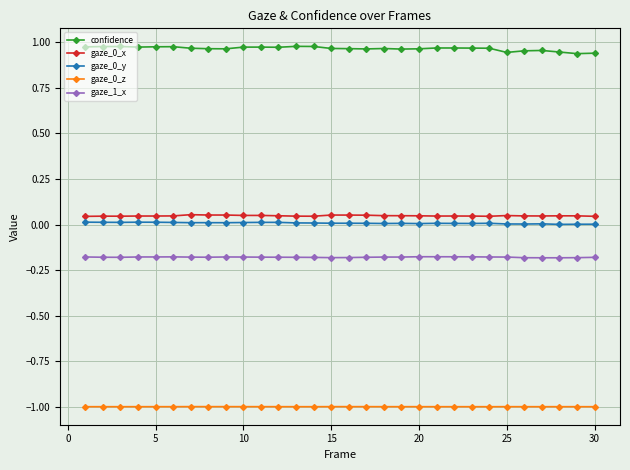

What is the smallest value displayed?

-1.0